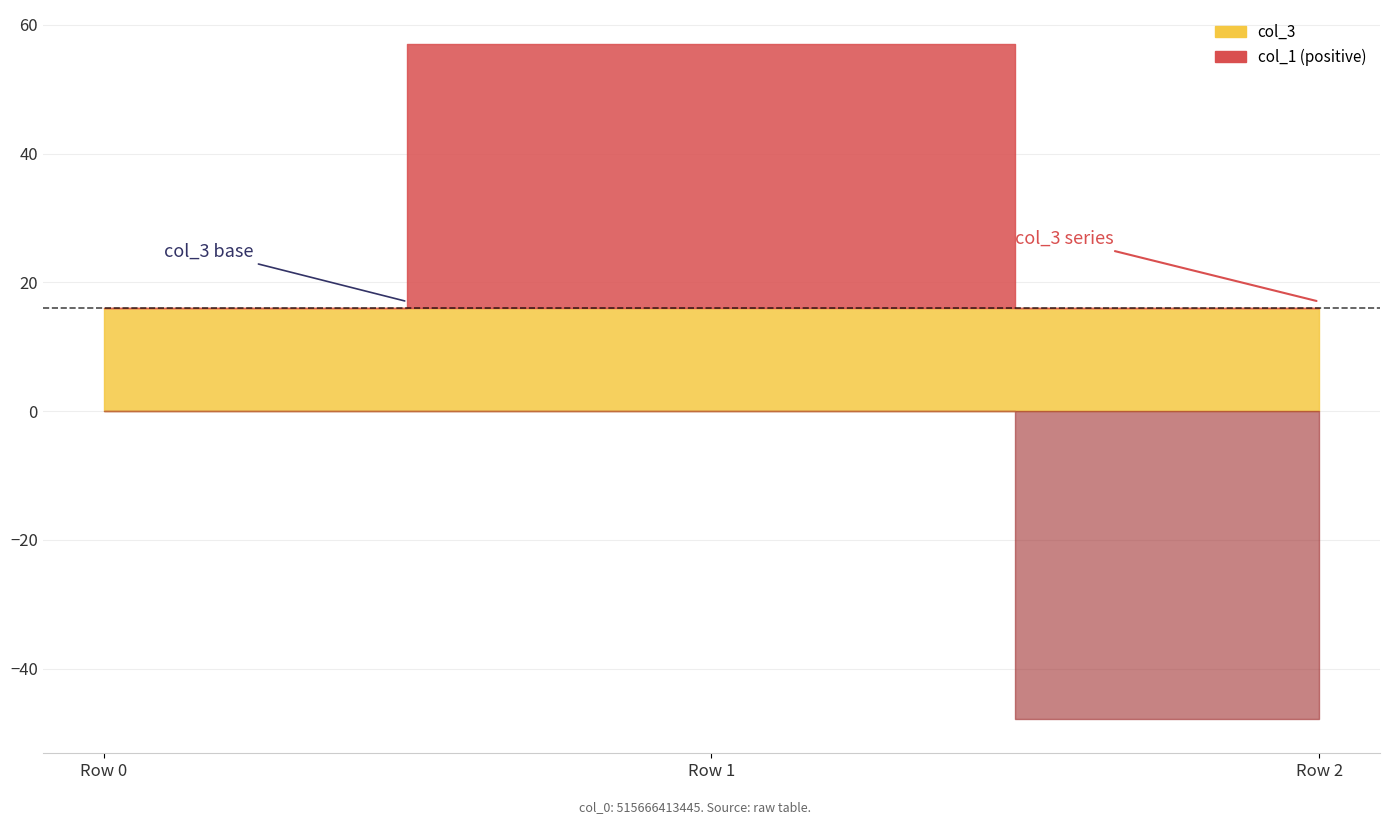

Which category has the highest value in the col_3 series?

Row 0